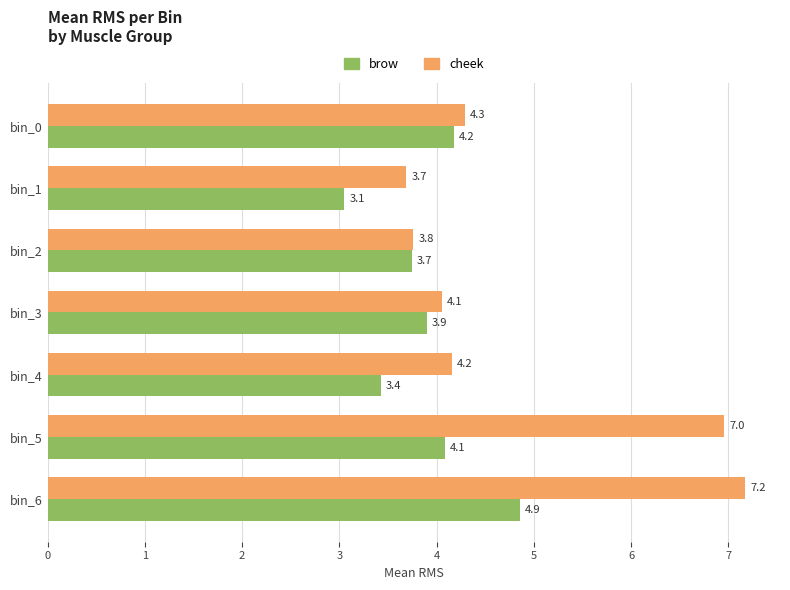

The value of brow at bin_1 is 3.1. True or false?

True